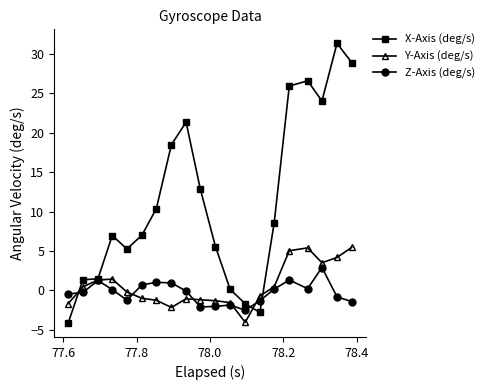

What is the minimum value for Z-Axis (deg/s)?

-2.5